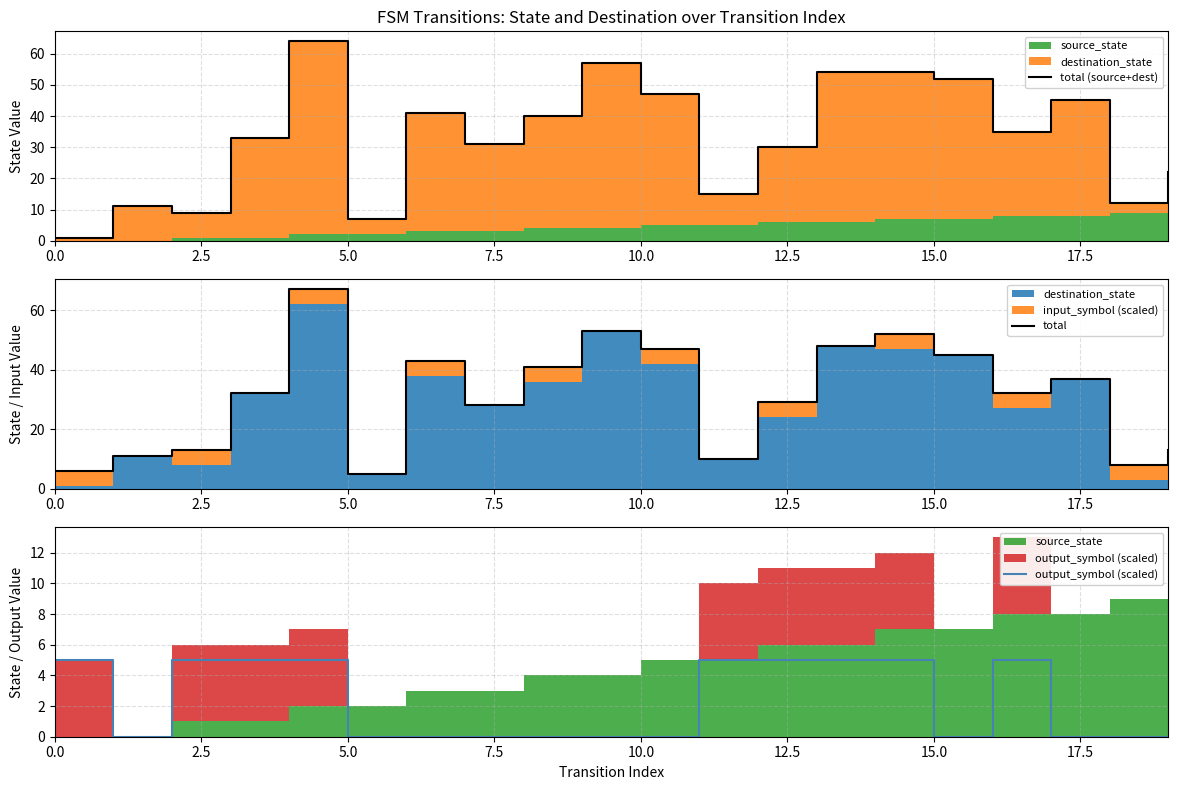

What is the difference between the maximum and minimum values in the output_symbol (scaled) series?

5